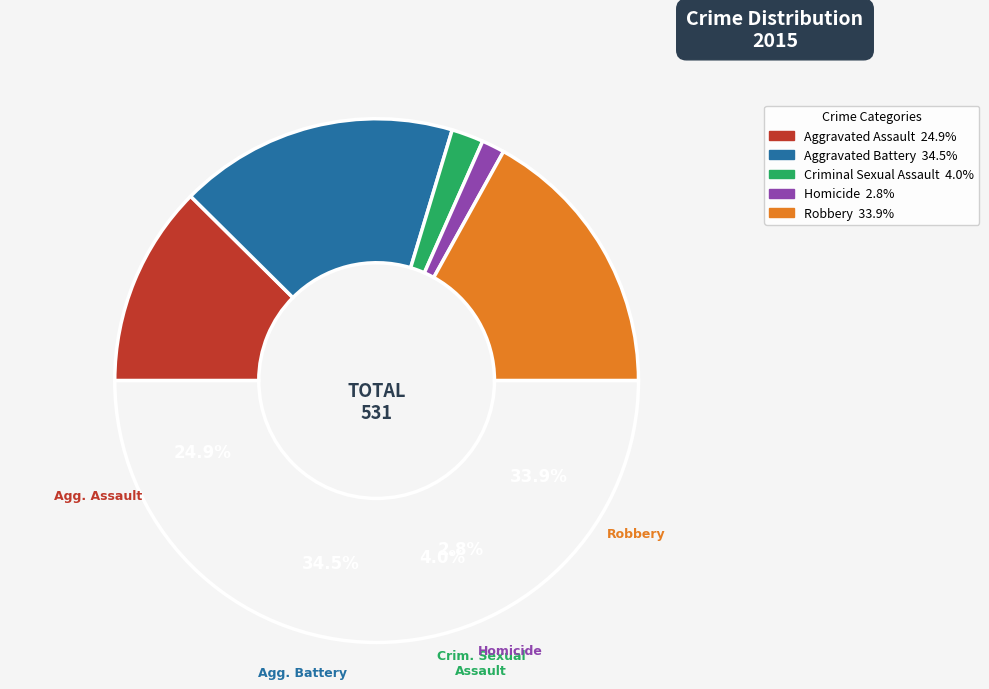

To the nearest percent, what percentage of the pie is Aggravated Assault?

25%